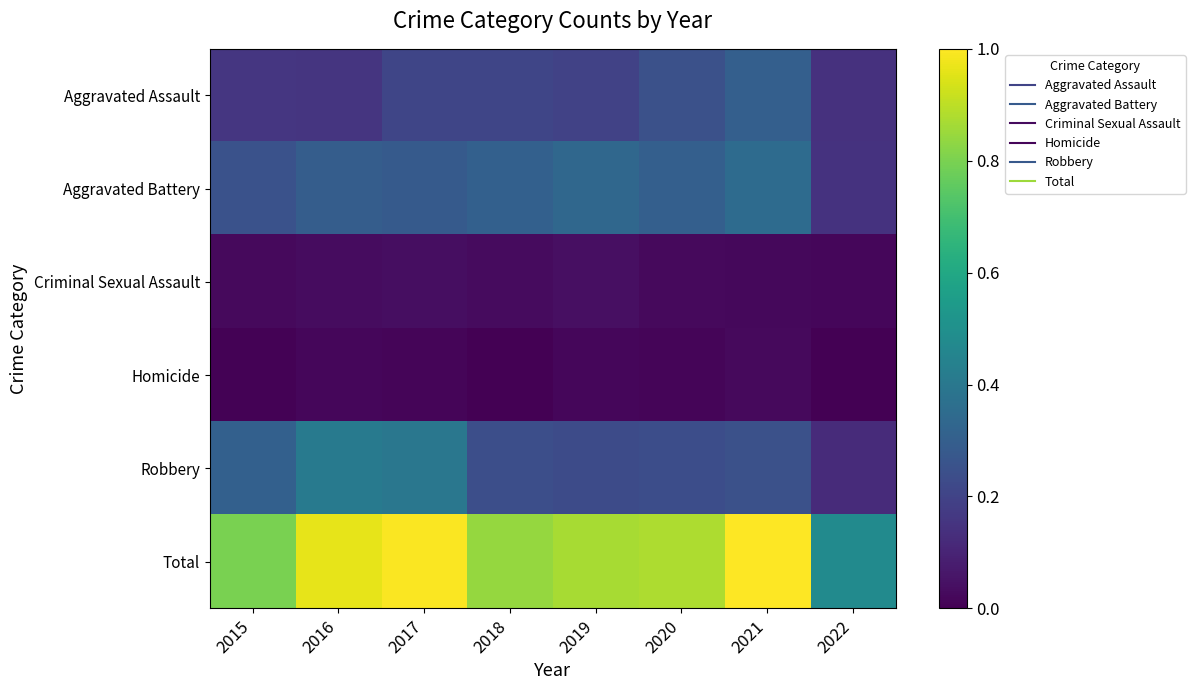

At which category is the sum across all series the highest?

2021